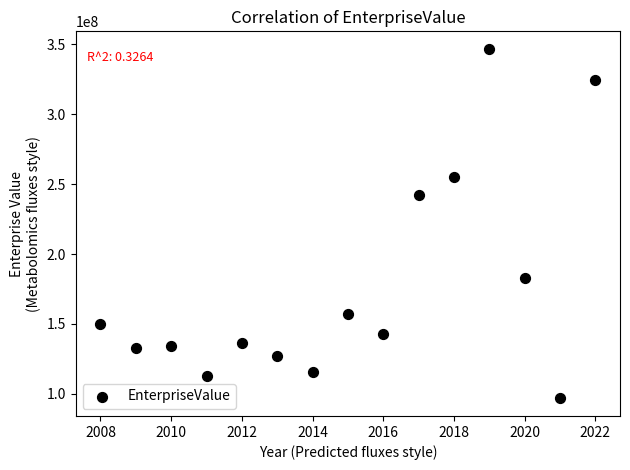

What is the range of Y values (max minus min)?

250190053.5